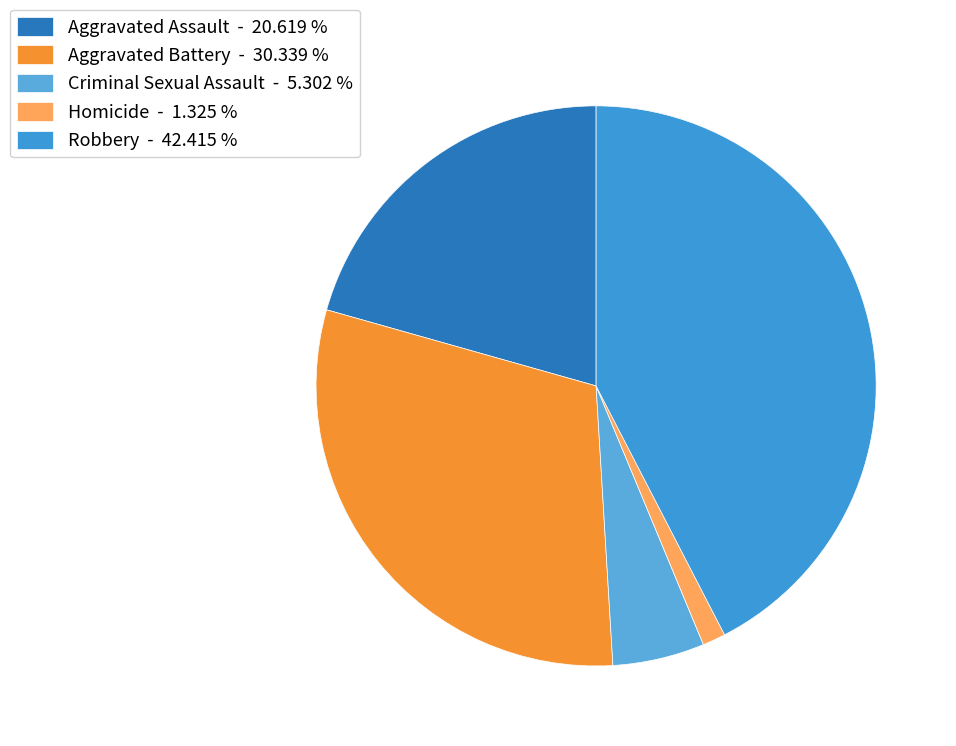

Does any single category account for the majority?

No